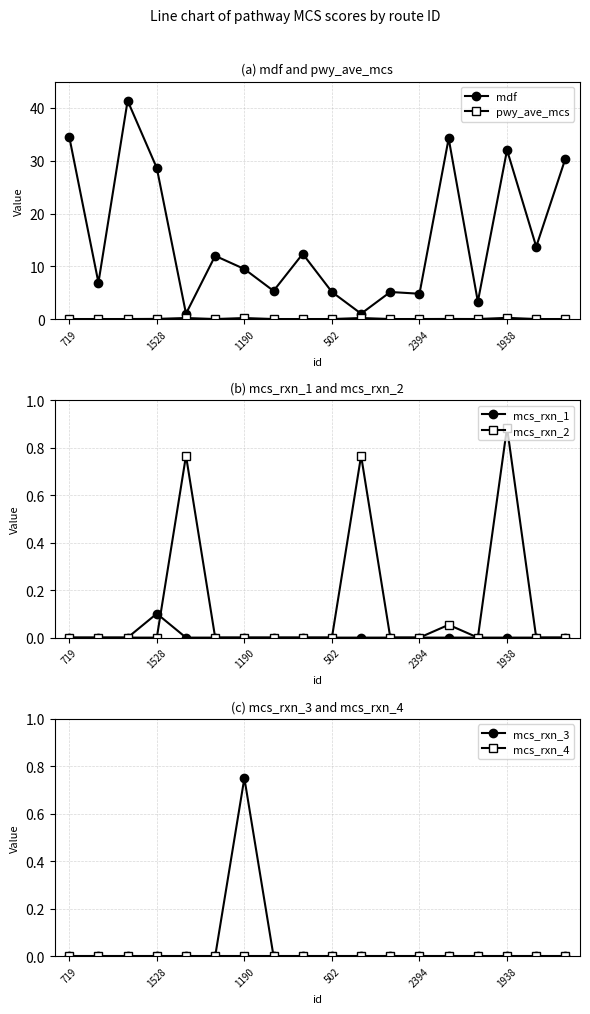

How many interior local peaks does the mcs_rxn_3 series have?

1